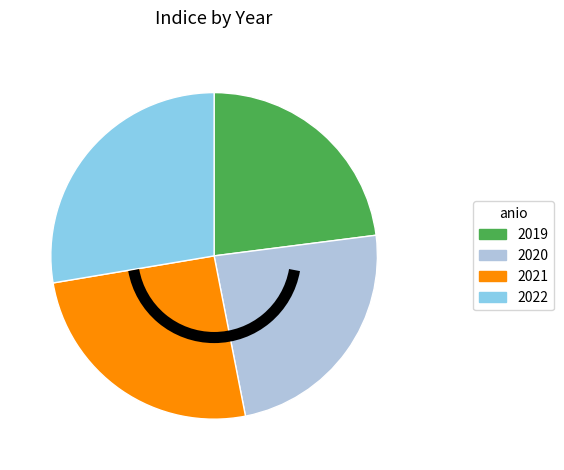

How many segments does this pie chart have?

4